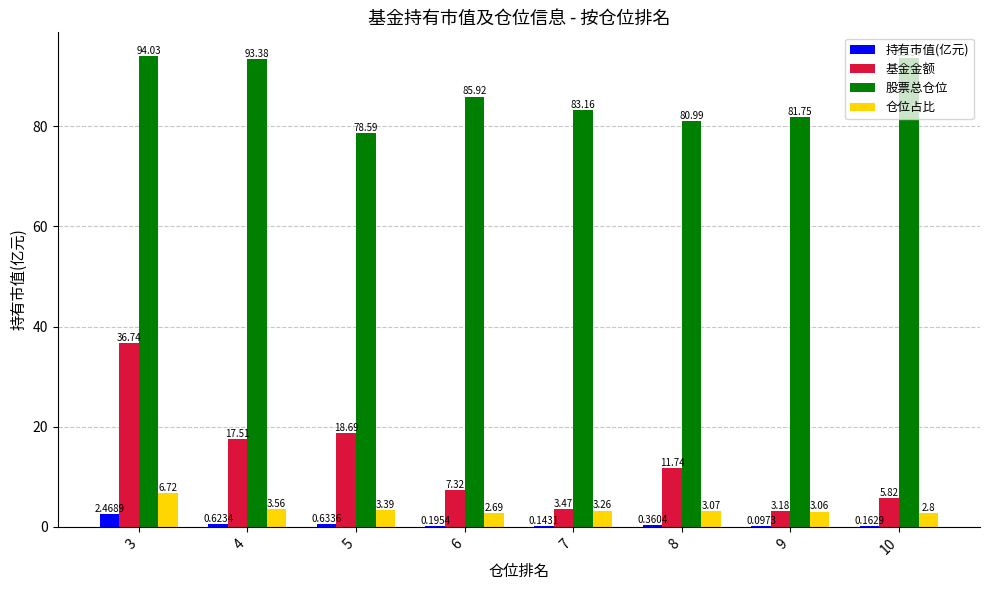

What is the sum of all 仓位占比 values?

28.6